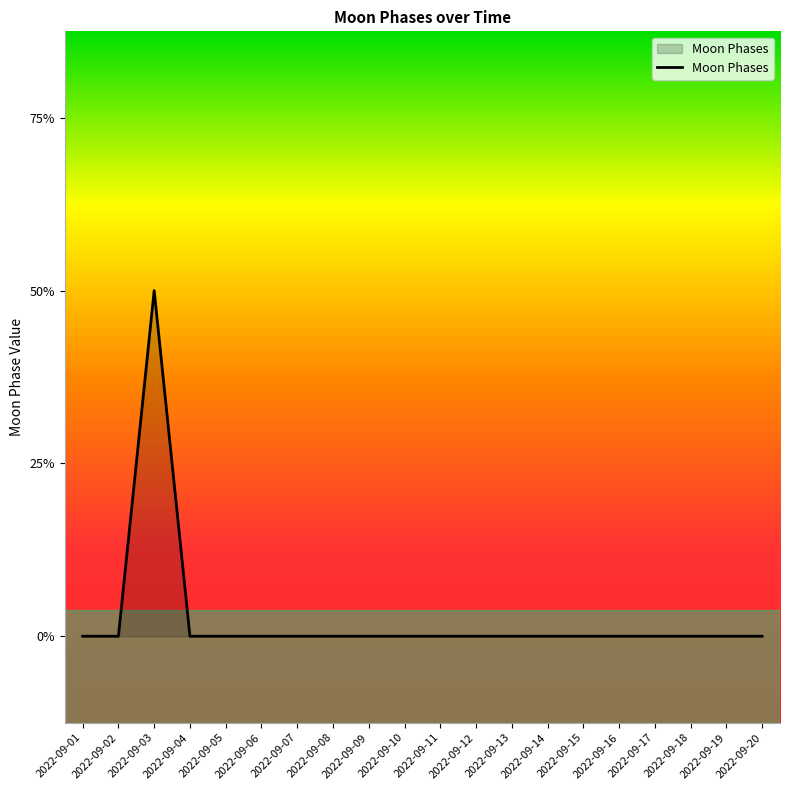

At which category does the chart reach its minimum across all series?

2022-09-01